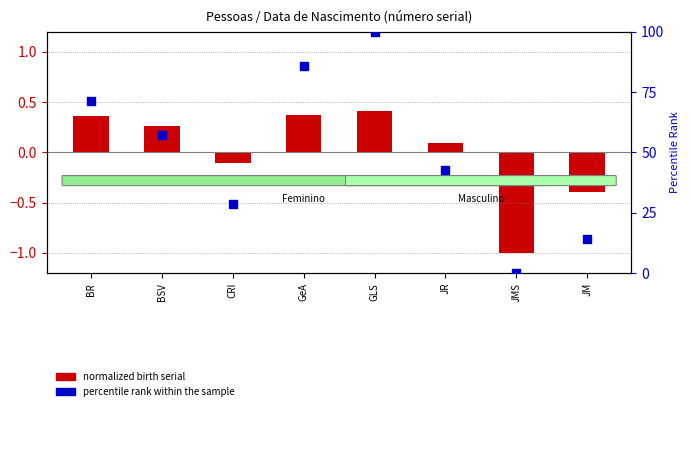

What are all the series names shown in the legend?

normalized birth serial, percentile rank within the sample